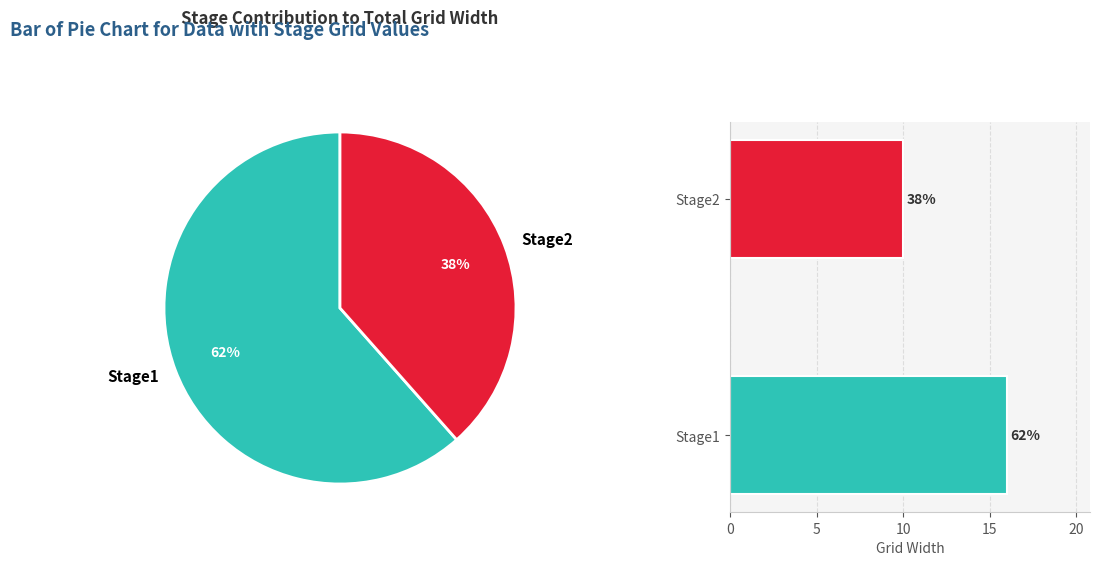

Rank the categories by value from lowest to highest.

Stage2, Stage1